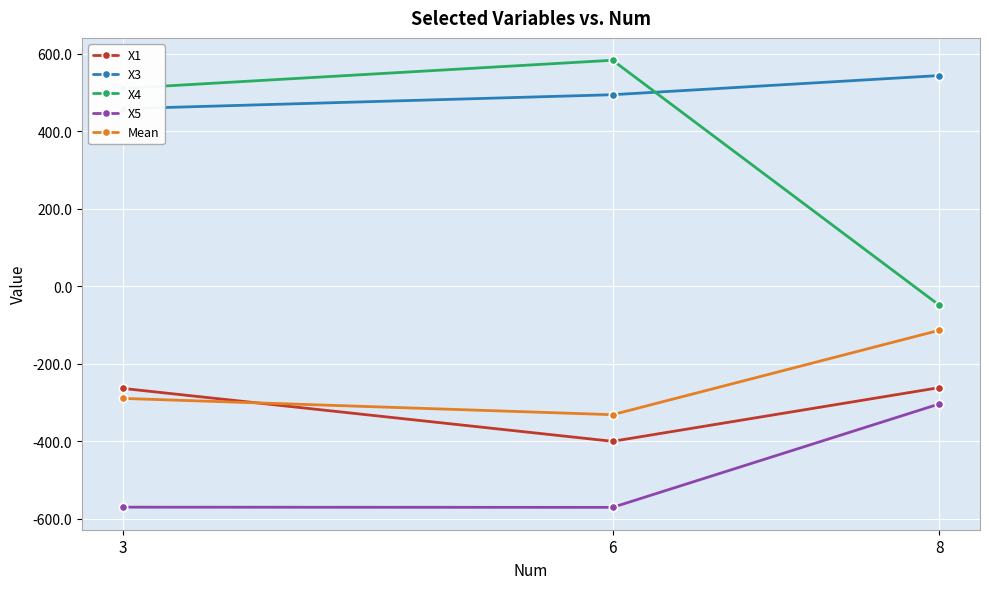

Which series has the widest spread of values?

X4